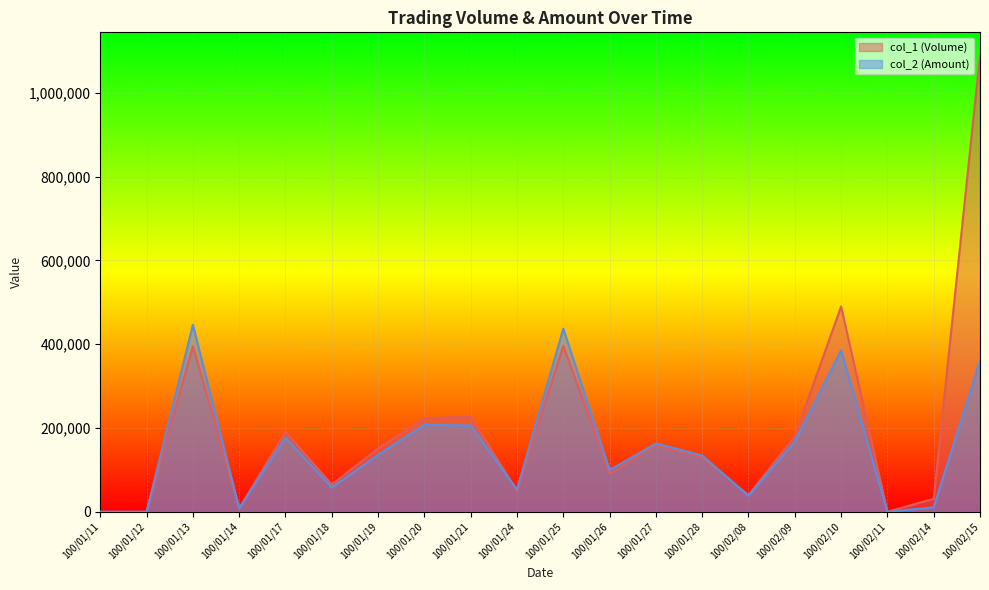

The col_2 (Amount) series shows 437070 at 100/01/25. True or false?

True